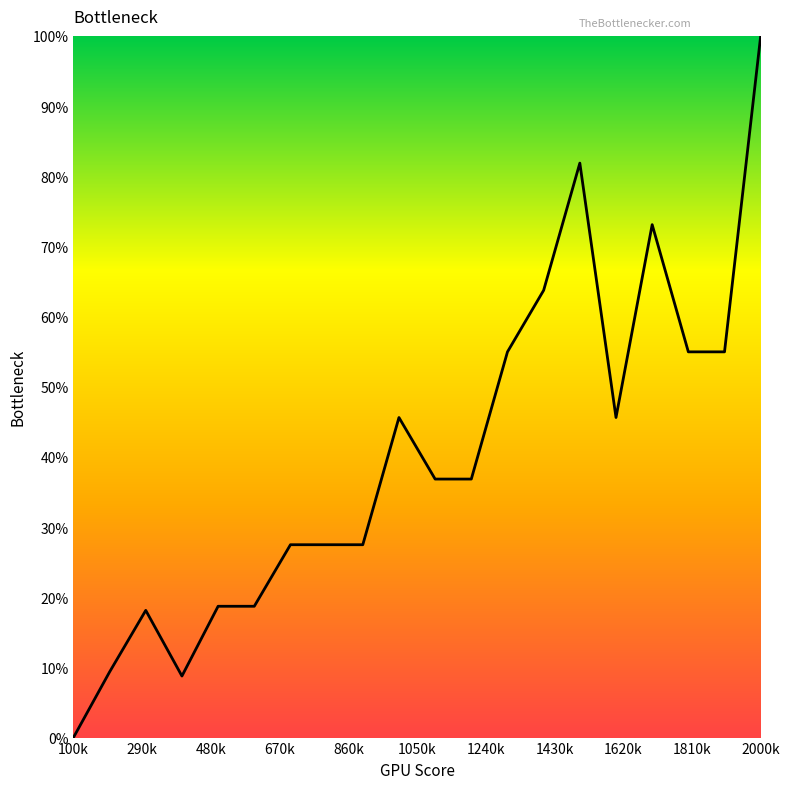

What is the maximum value shown in the chart?

100.0